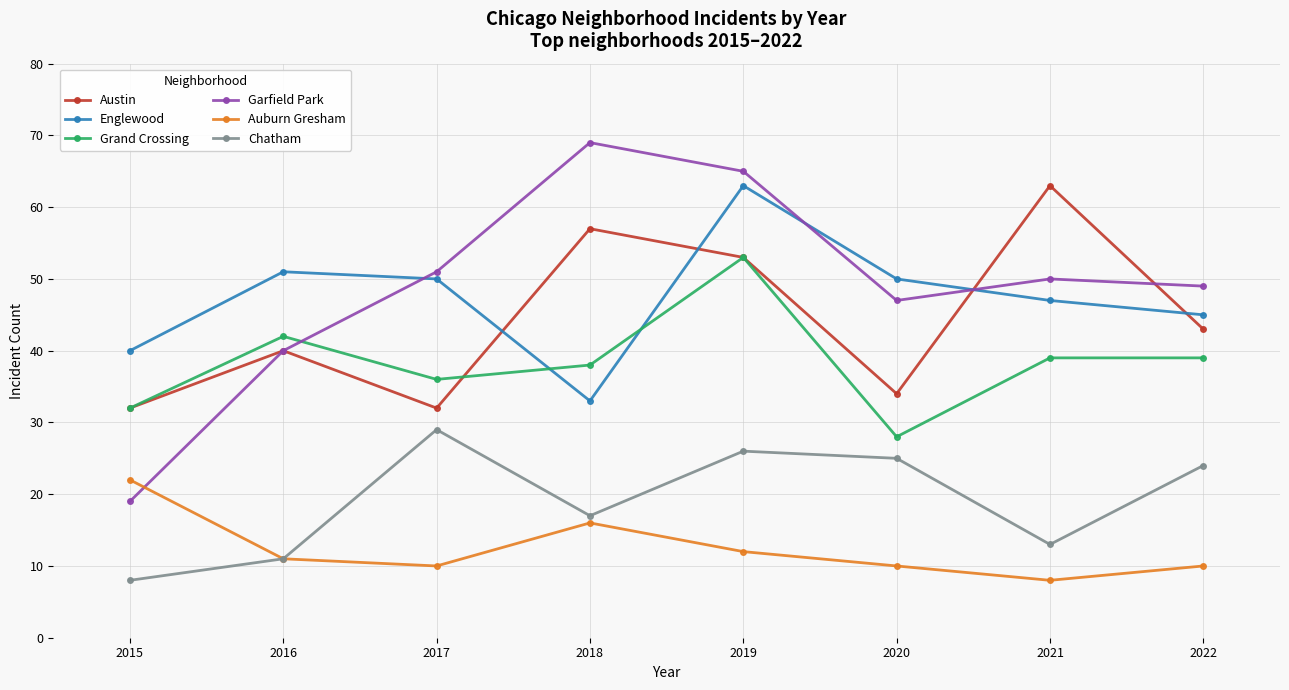

How many interior local peaks does the Austin series have?

3